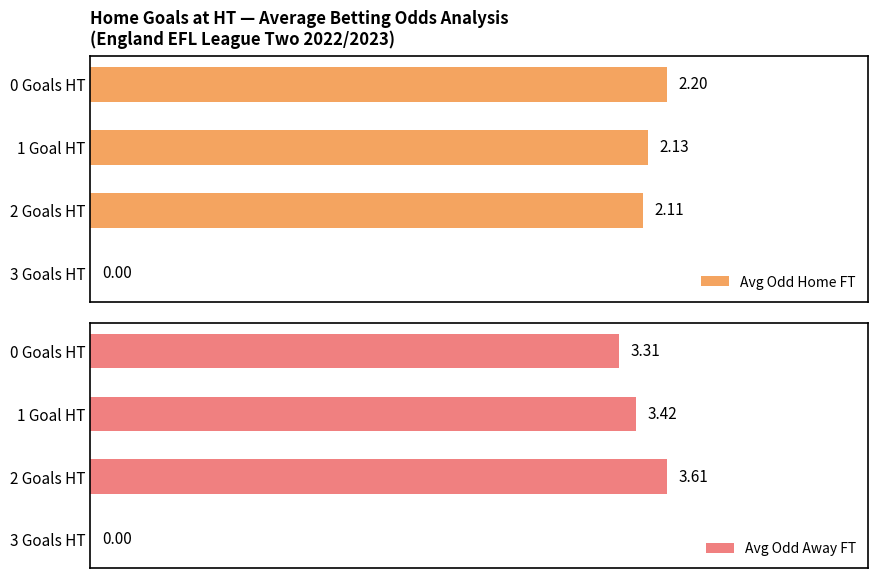

Which series has the largest total across all categories?

Avg Odd Away FT